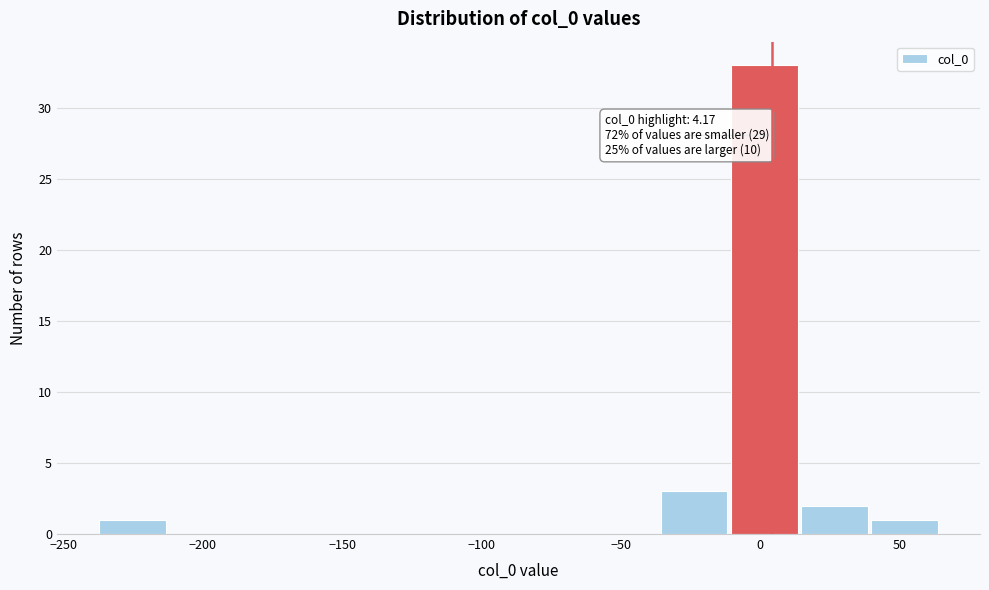

Over which range of the x-axis is the bar tallest?

-10 to 15